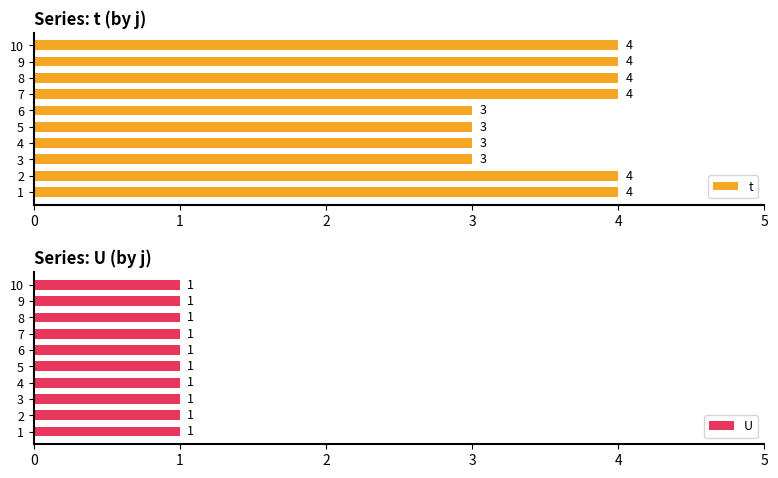

The value of t at 1 is 1. True or false?

False